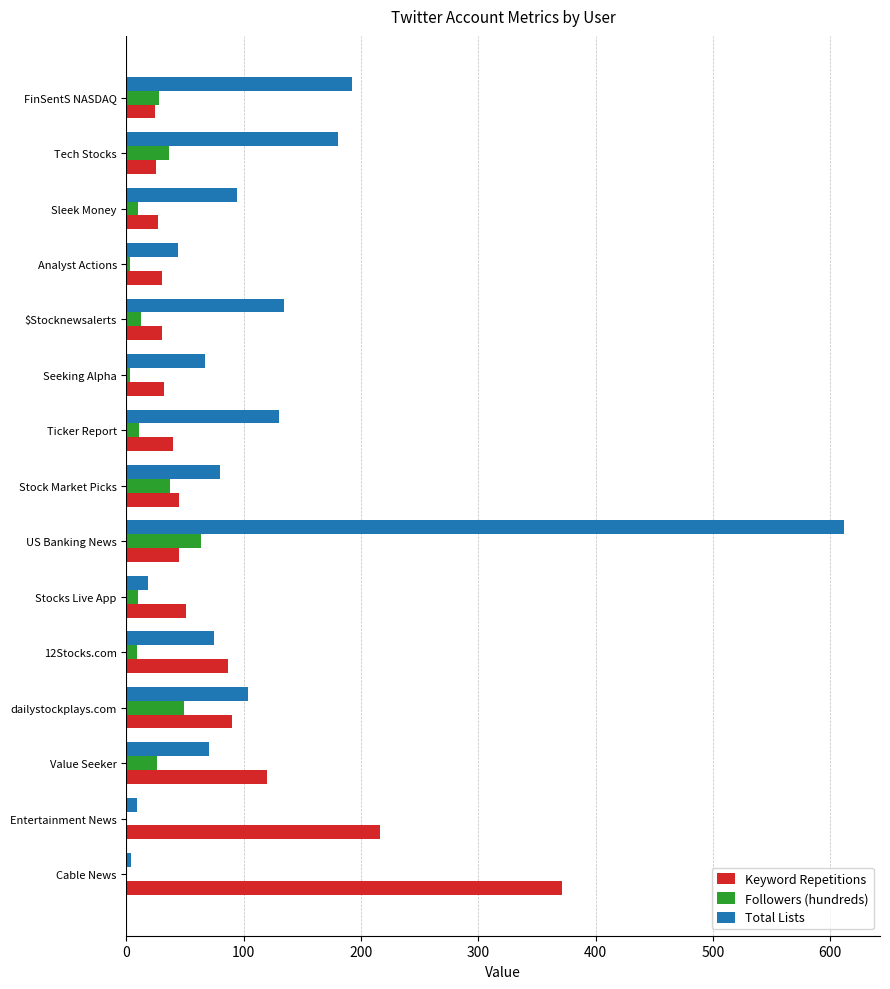

Is the value of Total Lists at dailystockplays.com greater than the value of Followers (hundreds) at Seeking Alpha?

Yes